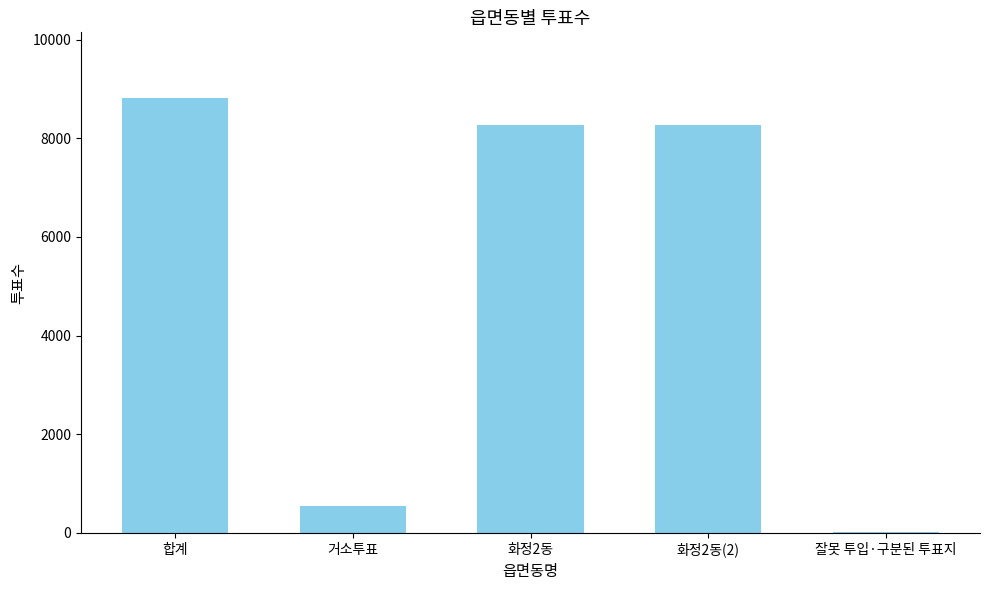

Are the bars horizontal?

No